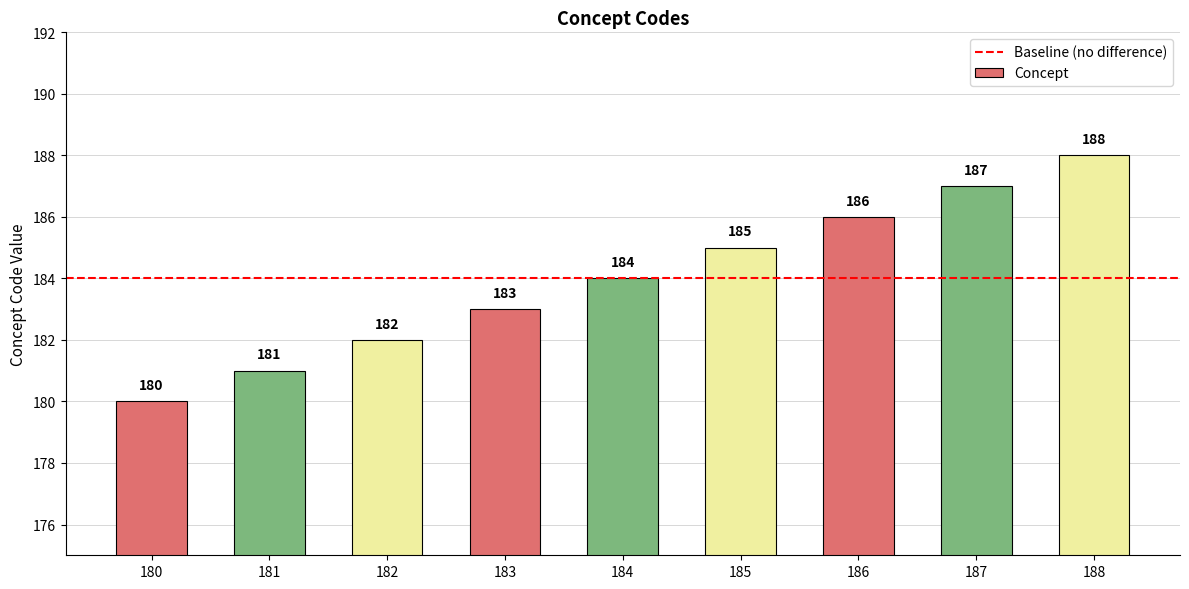

Rank the categories by value from highest to lowest.

188, 187, 186, 185, 184, 183, 182, 181, 180